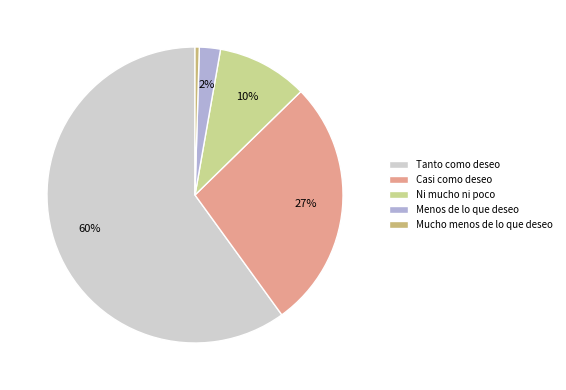

How many segments does this pie chart have?

5